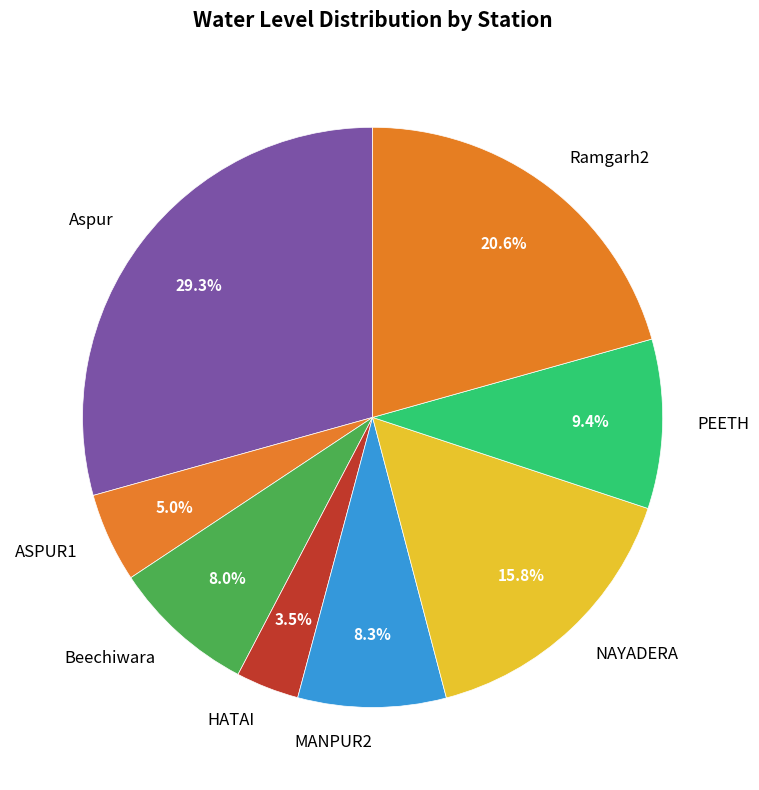

To the nearest percent, what portion does ASPUR1 represent?

5%